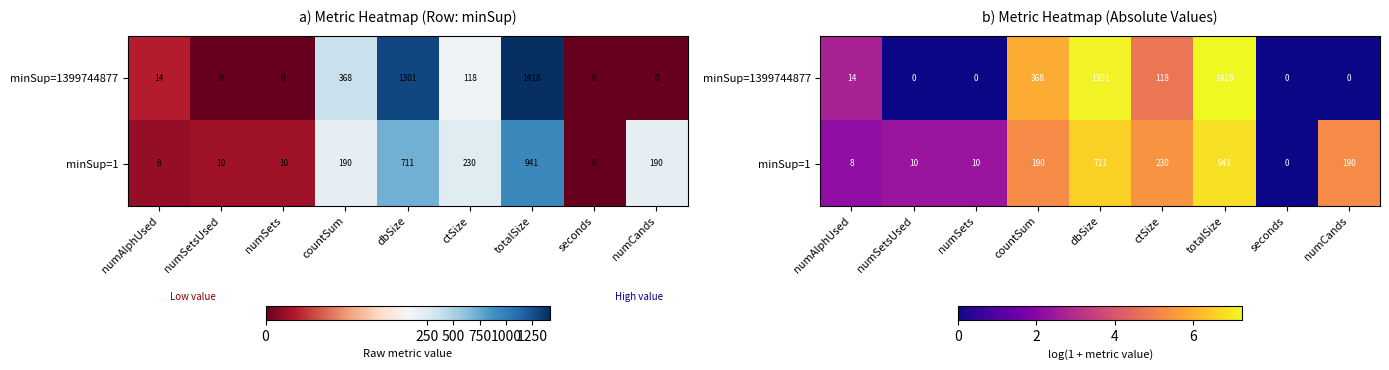

What is the difference between the second highest and minimum values in the minSup=1 series?

6.6